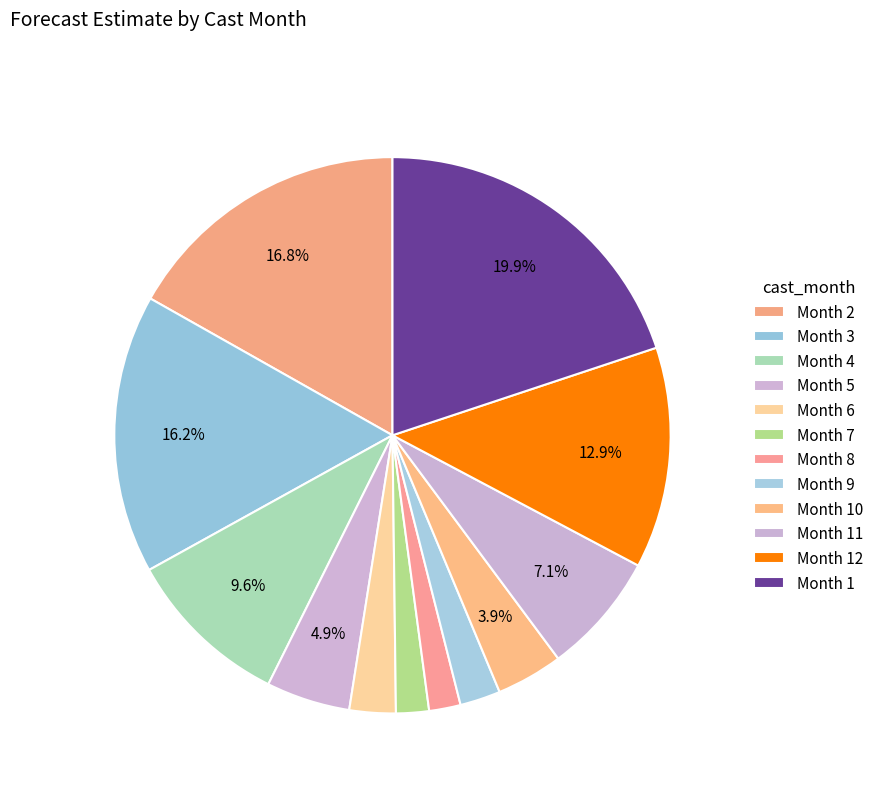

Is there any slice that represents more than half of the pie?

No